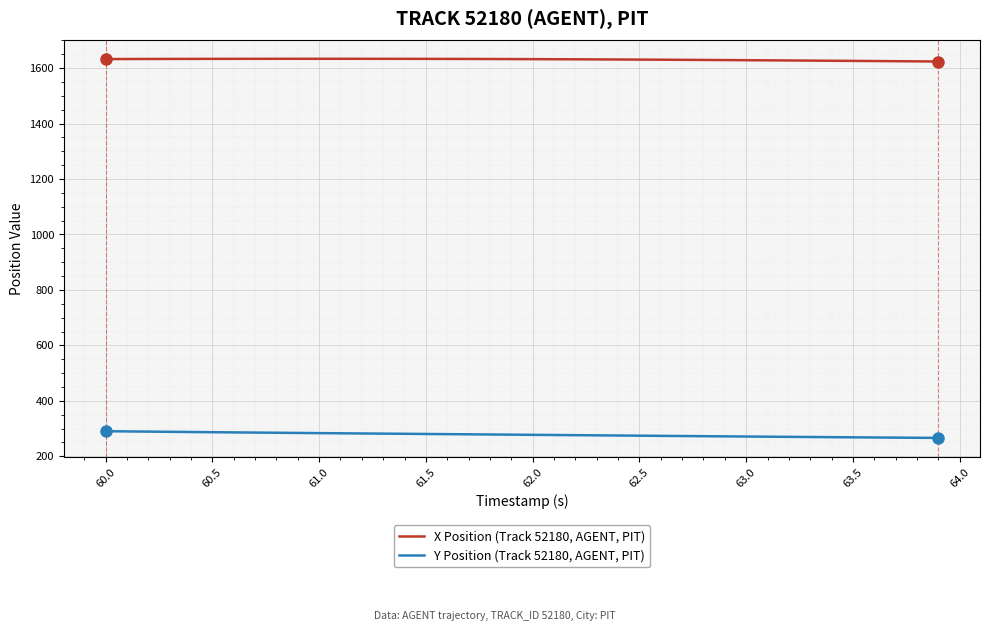

What is the greatest value displayed?

1633.6